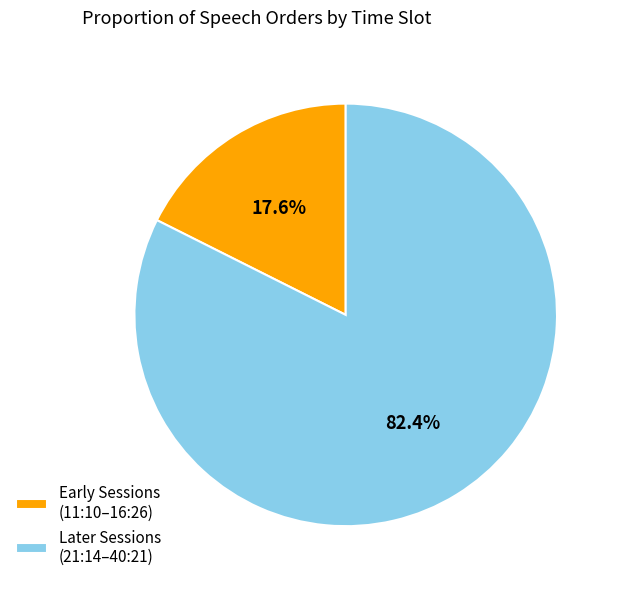

What is the largest slice in the pie chart?

Later Sessions (21:14–40:21)